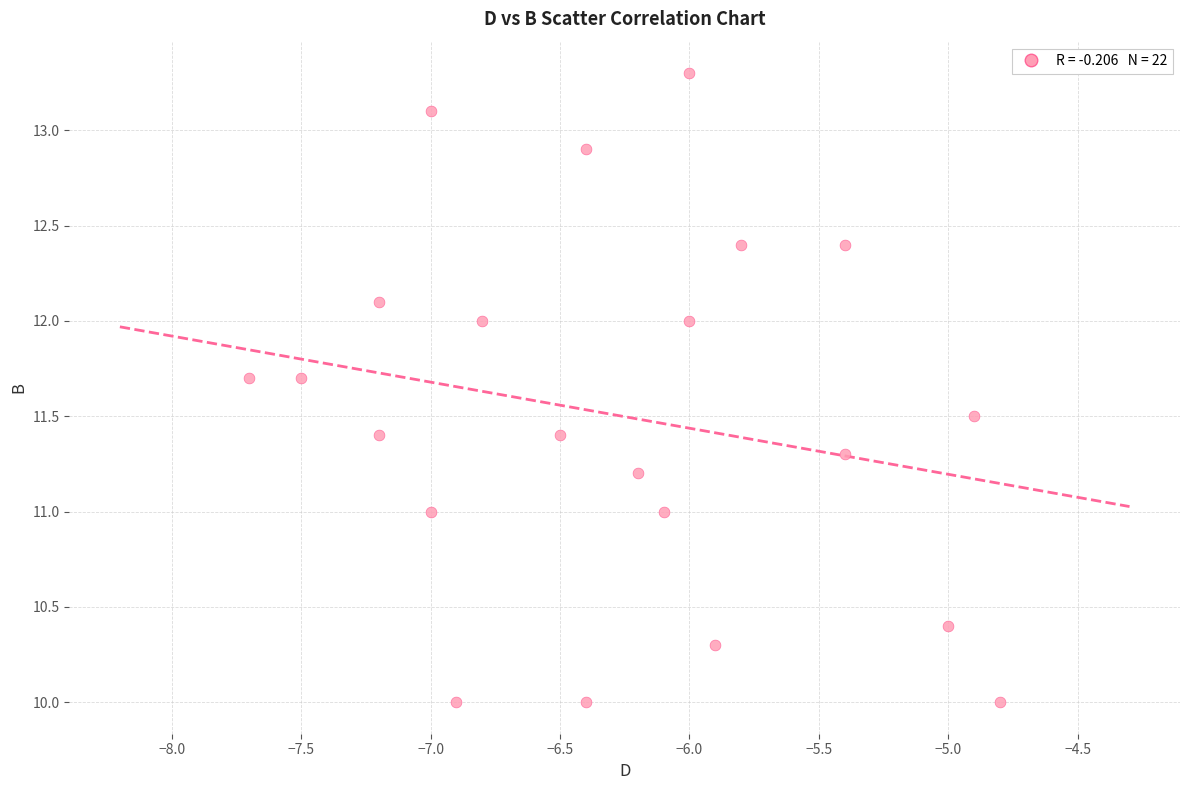

What is the range of X values (max minus min)?

2.9